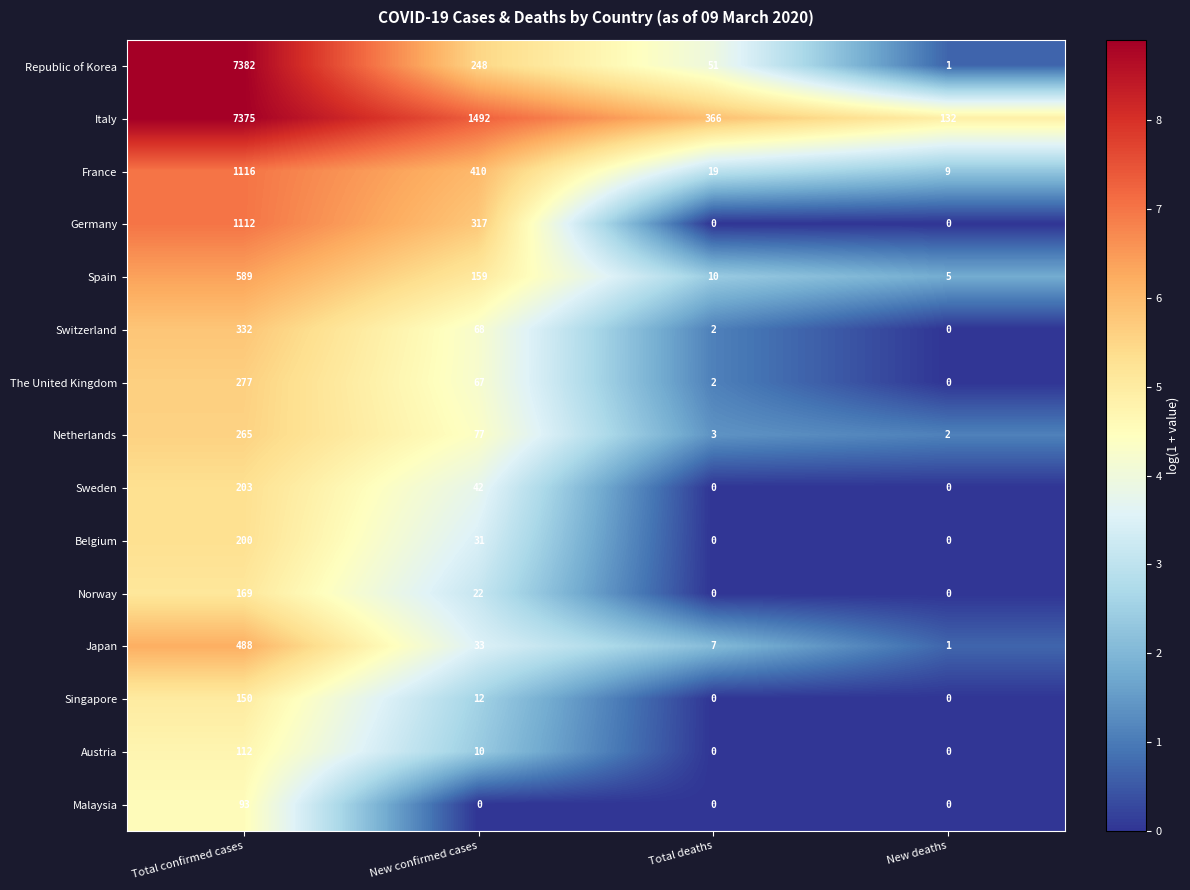

Which series has the widest spread of values?

Republic of Korea